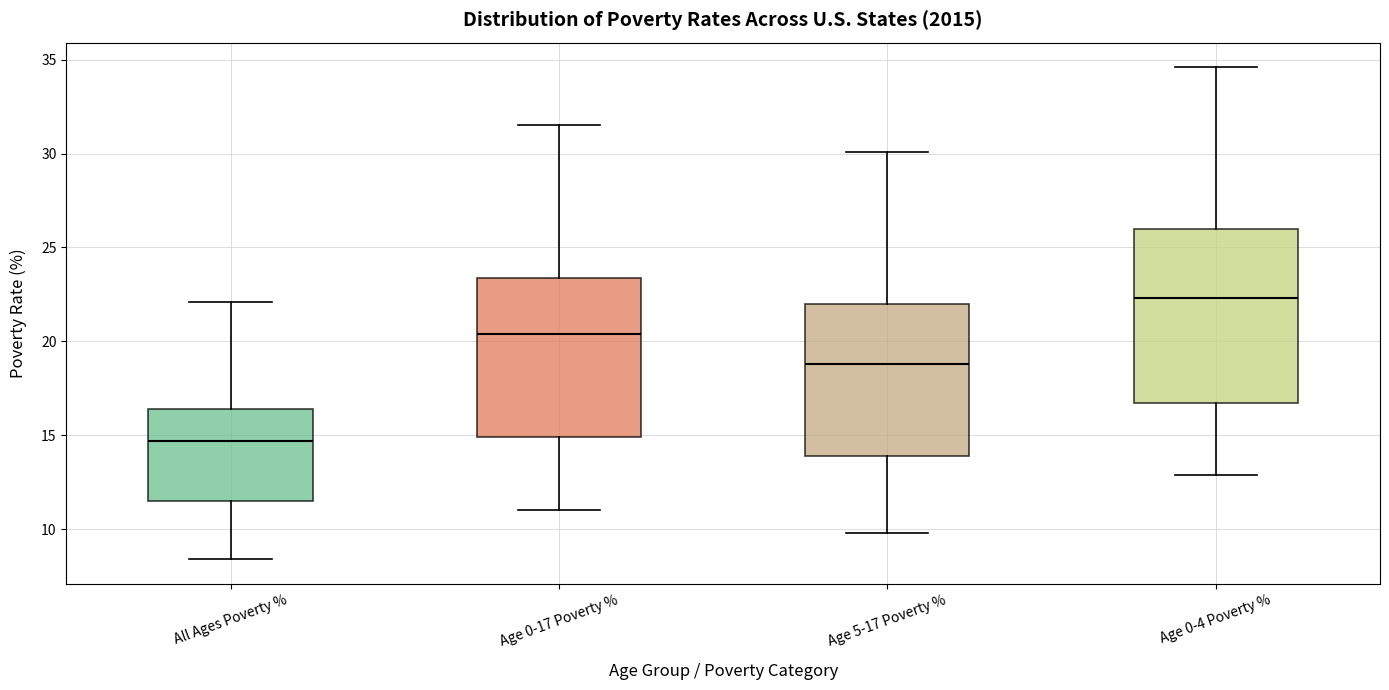

Reading left to right, read every box against the y-axis: the position of its median line, the range the box covers, and the ends of its whiskers. The values are not printed on the chart, so give them approximately, as read against the axis.

All Ages Poverty %: median 14.5, box 11.5 to 16.5, whiskers 8.5 to 22.0
Age 0-17 Poverty %: median 20.5, box 15.0 to 23.5, whiskers 11.0 to 31.5
Age 5-17 Poverty %: median 19.0, box 14.0 to 22.0, whiskers 10.0 to 30.0
Age 0-4 Poverty %: median 22.5, box 16.5 to 26.0, whiskers 13.0 to 34.5